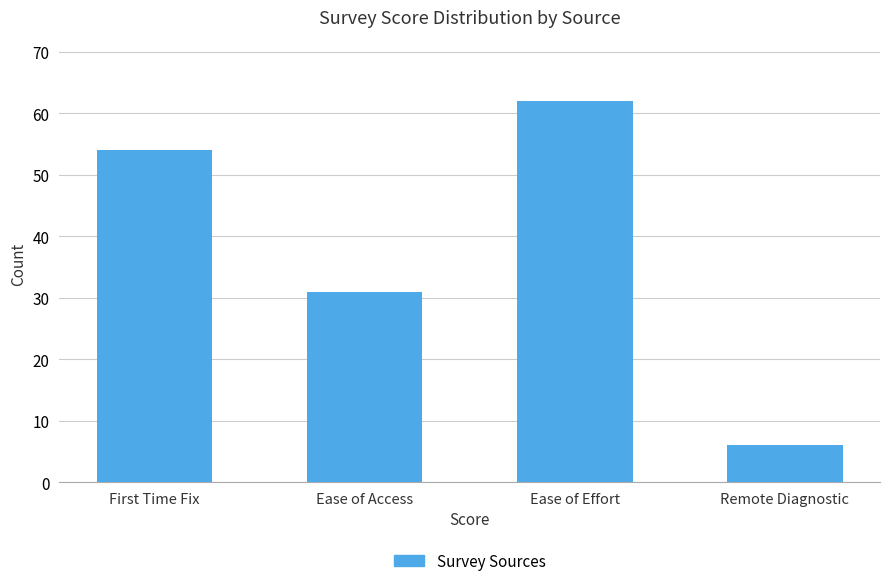

What is the ratio of the value at Ease of Effort to the value at Remote Diagnostic?

10.3